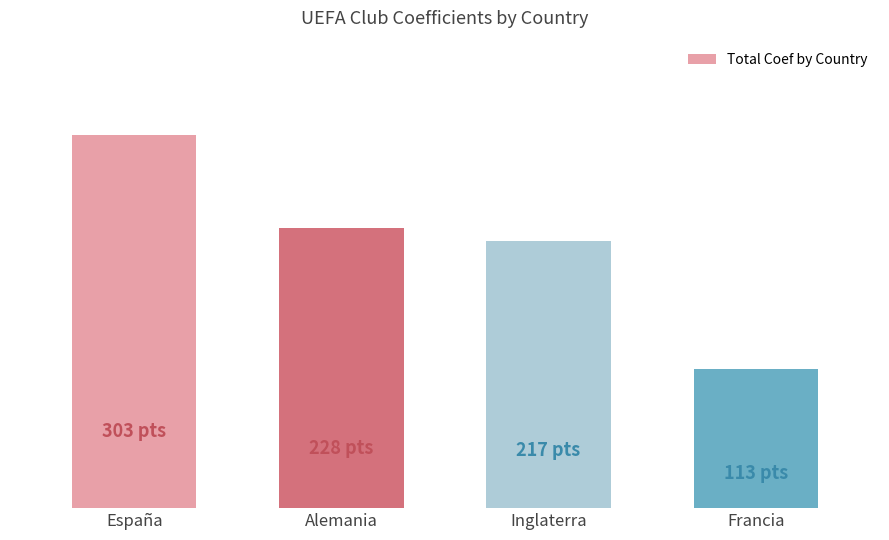

What is the change in value from Alemania to Inglaterra?

-11